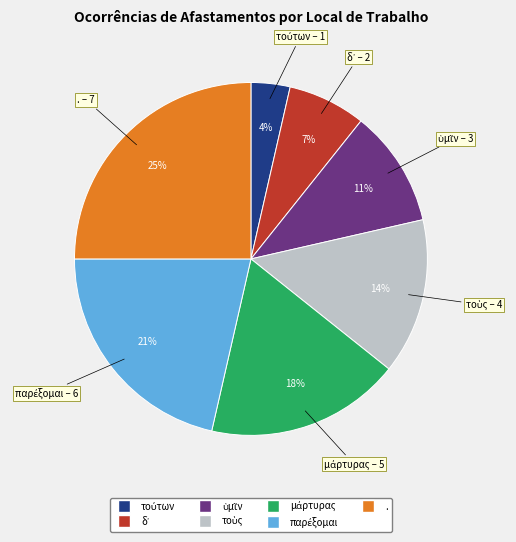

Is there a majority slice in this chart?

No